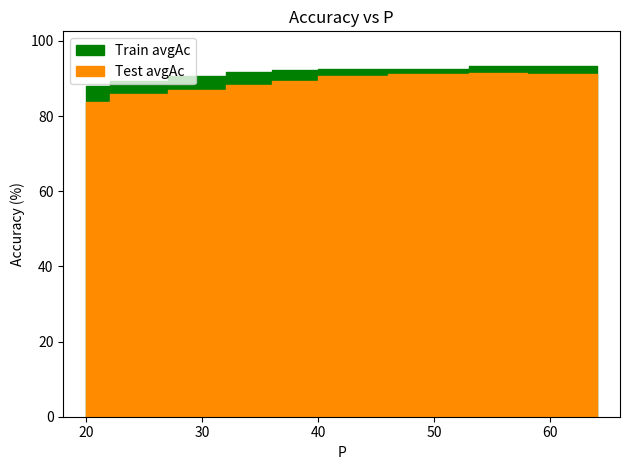

Where is the first local minimum for Train avgAc?

24